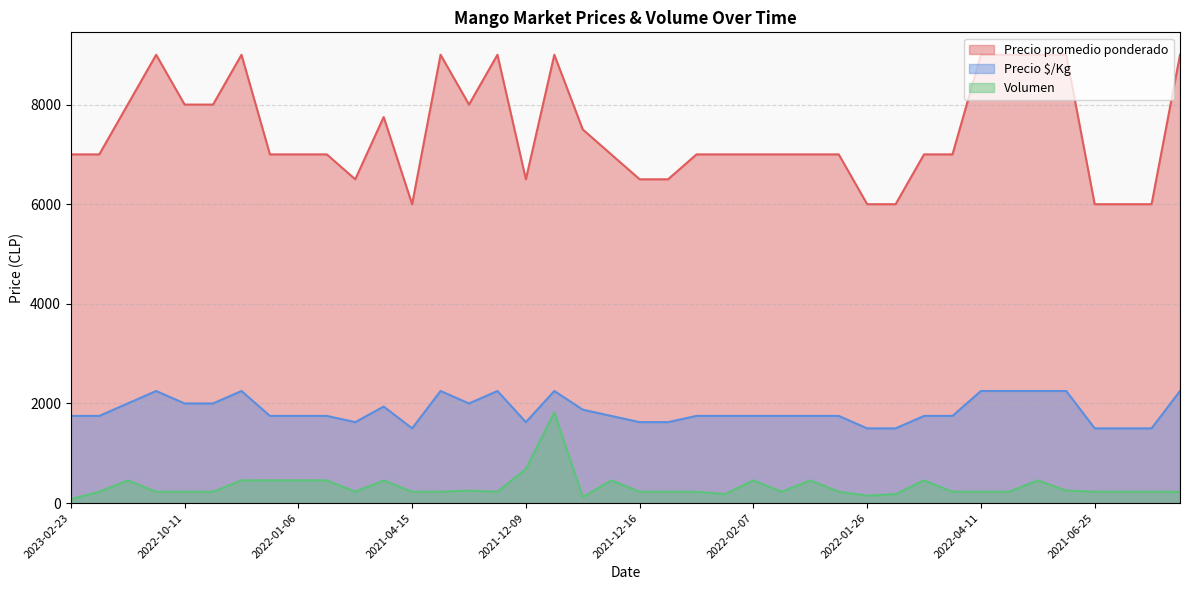

How many interior local valleys does the Precio $/Kg series have?

4